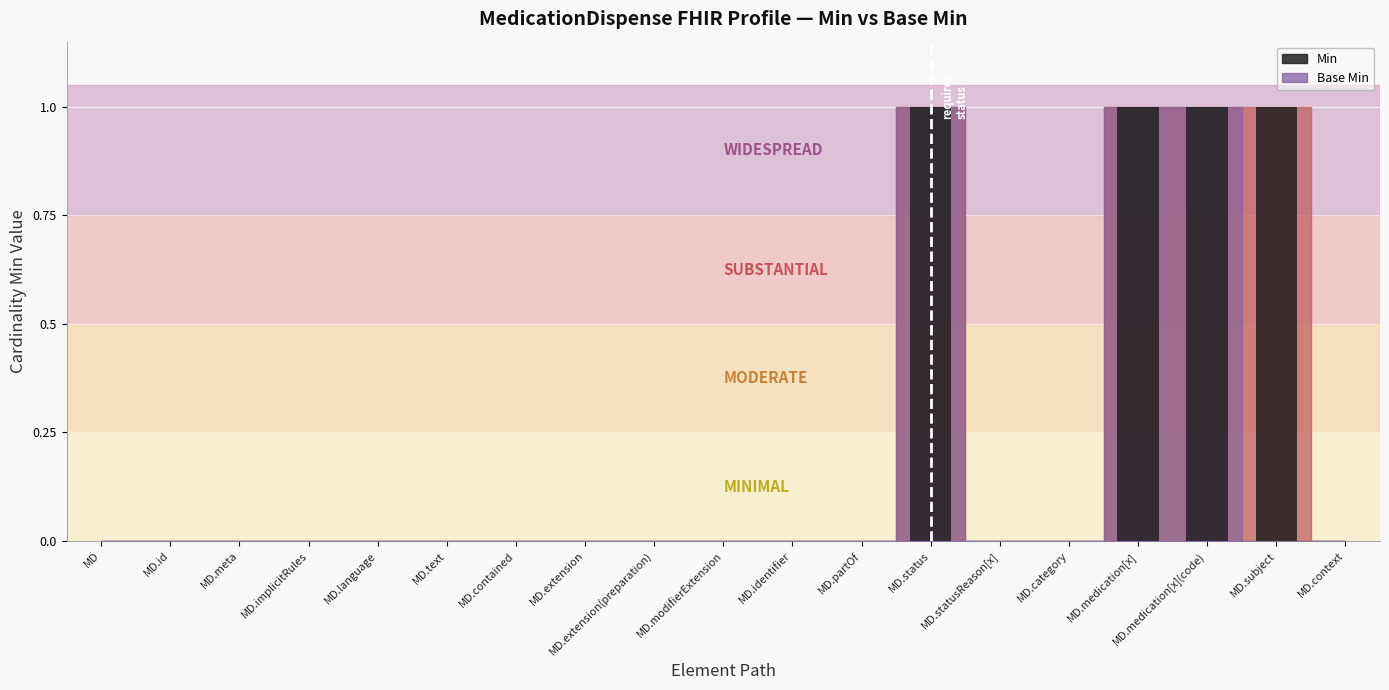

Reading left to right, what are all the values shown in this chart?

MD=0	MD.id=0	MD.meta=0	MD.implicitRules=0	MD.language=0	MD.text=0	MD.contained=0	MD.extension=0	MD.extension(preparation)=0	MD.modifierExtension=0	MD.identifier=0	MD.partOf=0	MD.status=1	MD.statusReason[x]=0	MD.category=0	MD.medication[x]=1	MD.medication[x](code)=1	MD.subject=1	MD.context=0